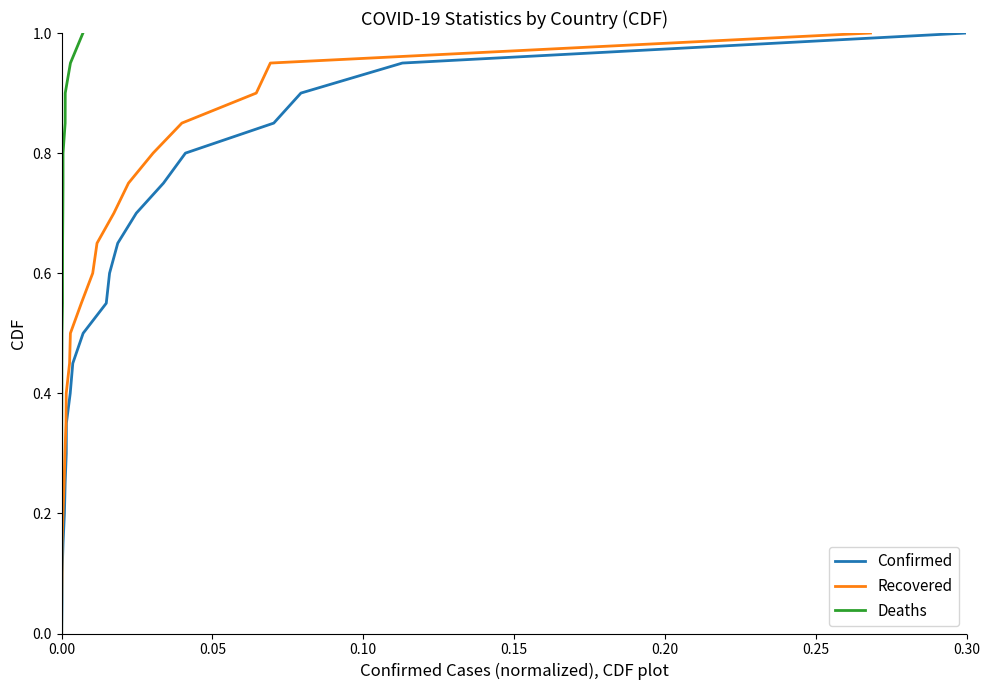

Which series has the widest spread of values?

Confirmed